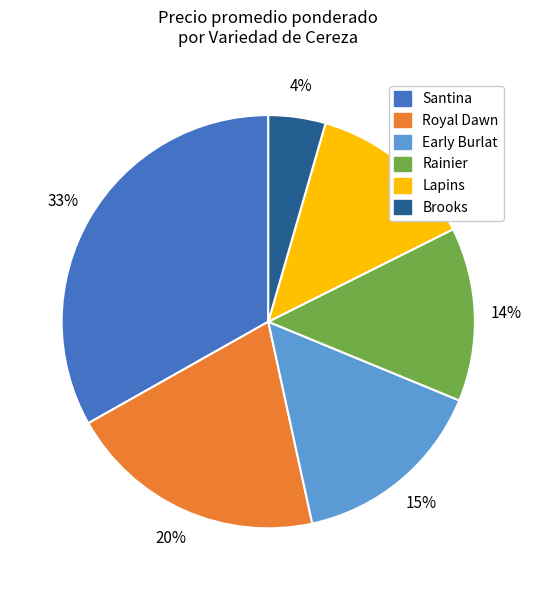

To the nearest percent, what is the average slice percentage?

17%